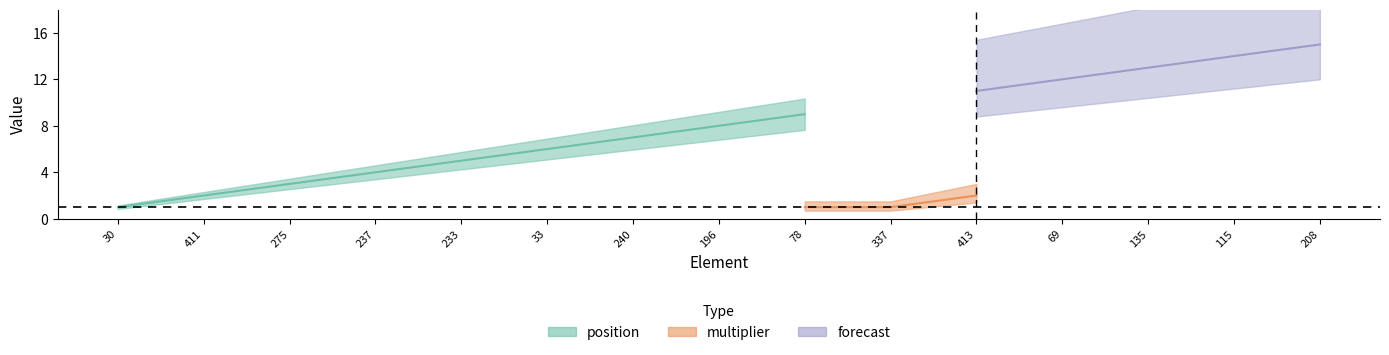

Does the chart display data point markers on the line(s)?

No